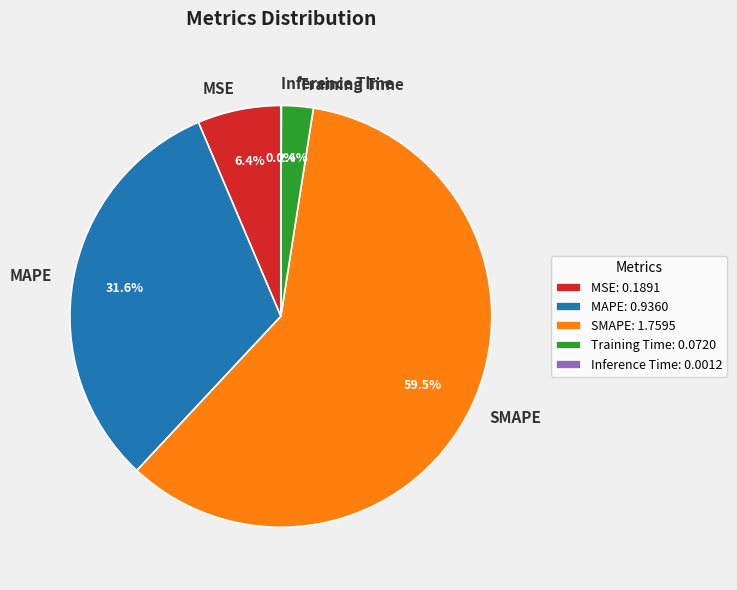

Between Training Time and SMAPE, which is larger?

SMAPE